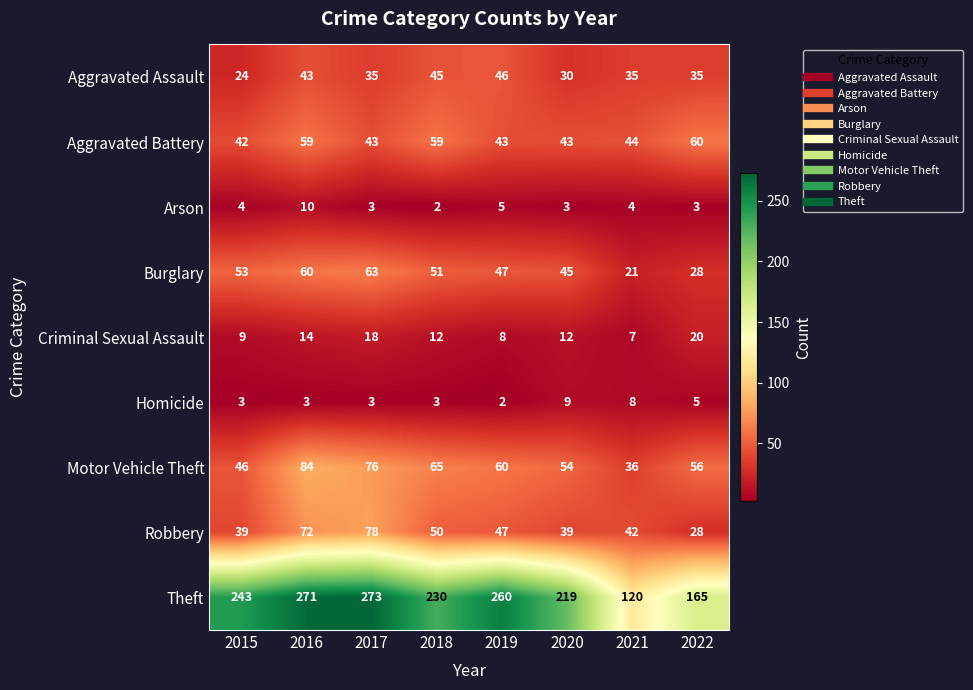

What is the maximum value shown in the chart?

273